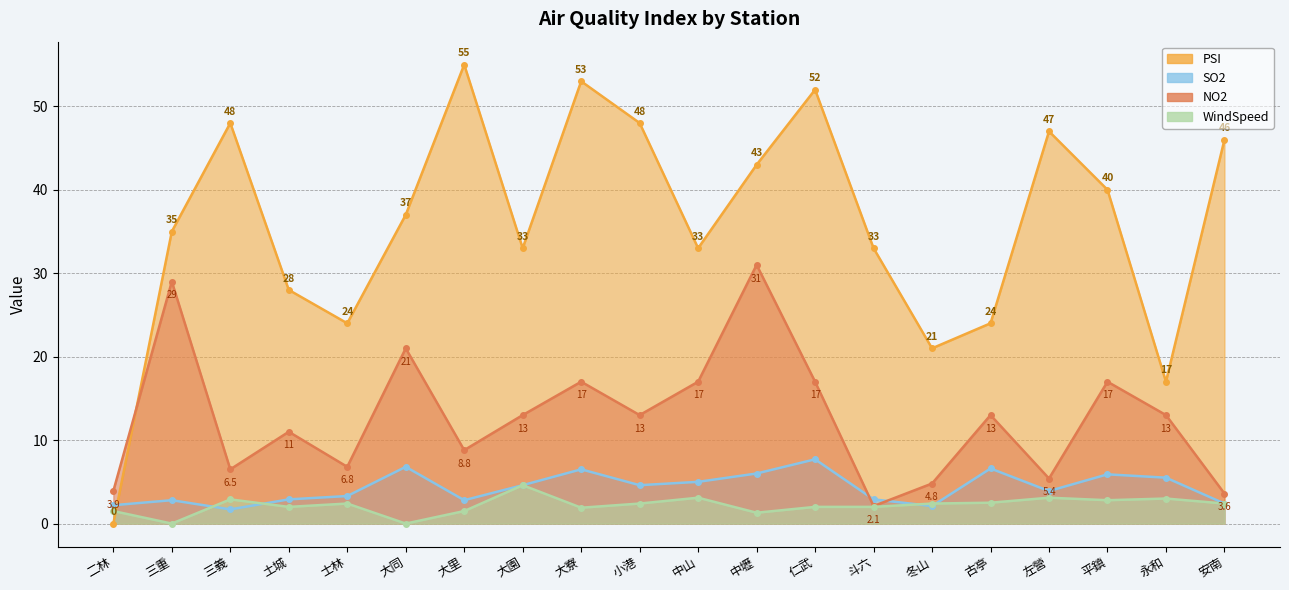

How many distinct data groups are displayed?

4